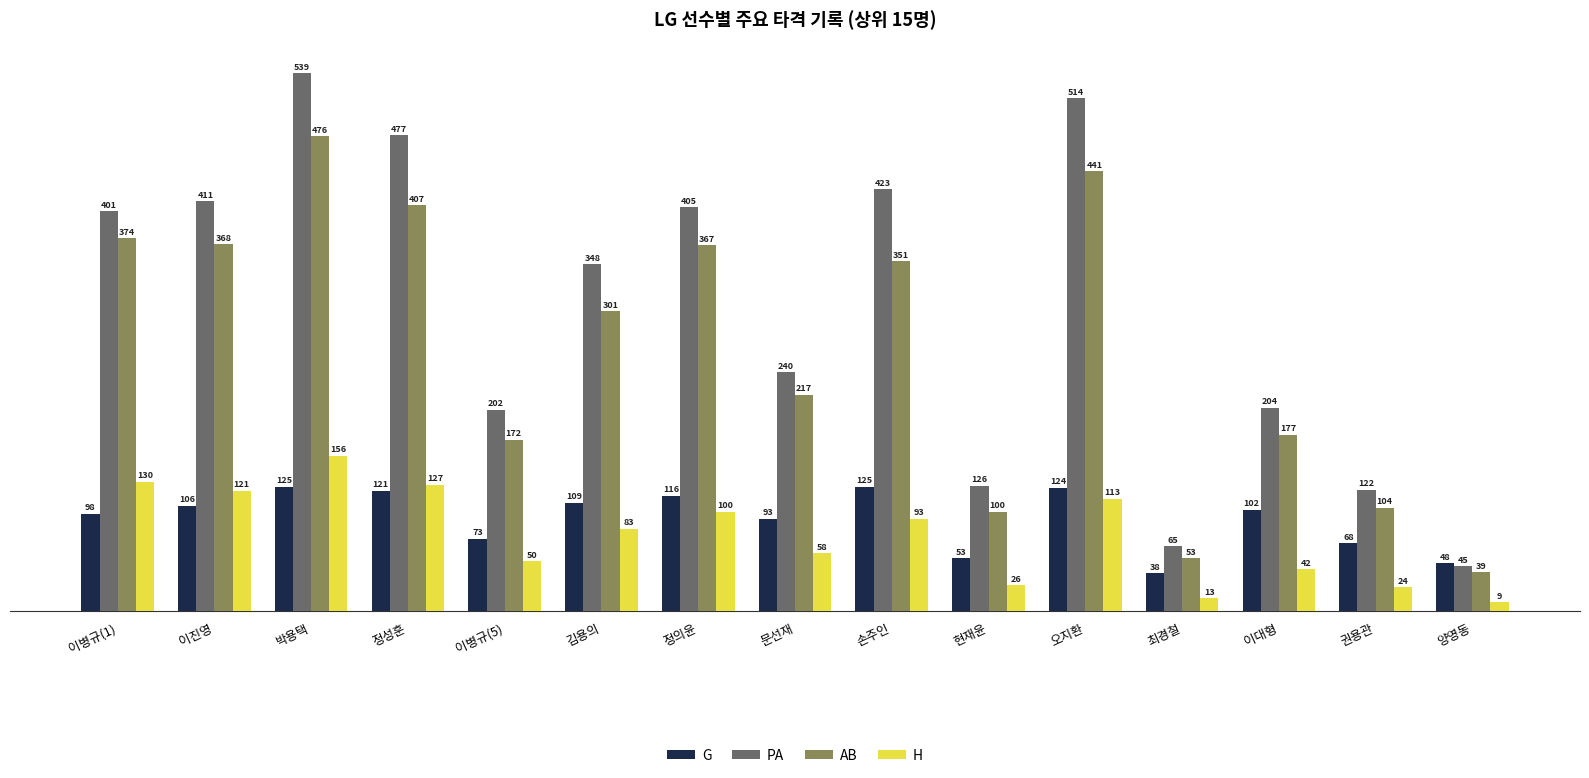

What is the label of the 5th bar from the right?

오지환